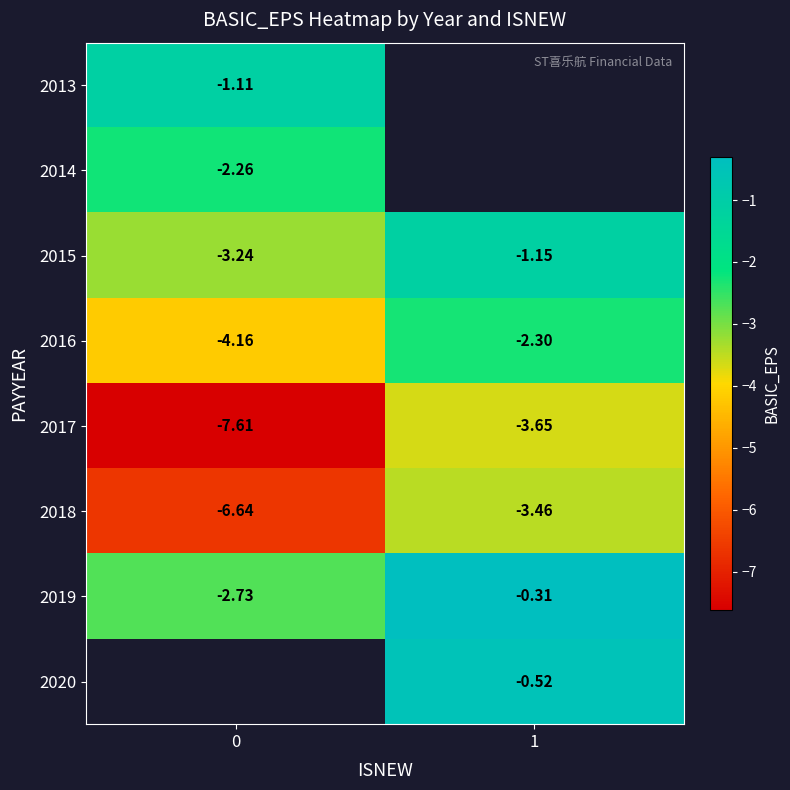

The 2020 series shows -0.2 at 1. True or false?

False